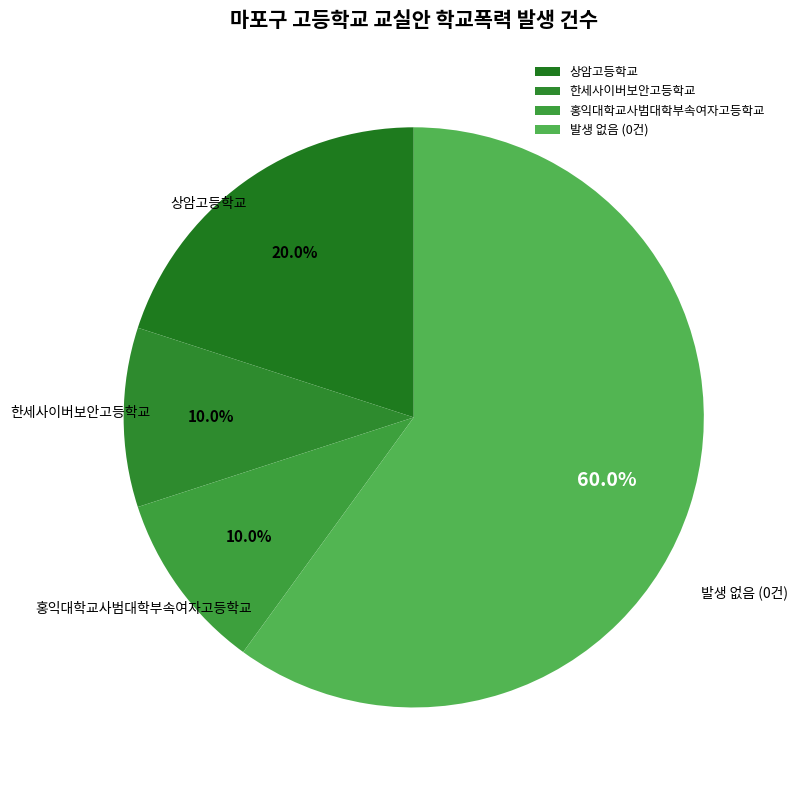

Between 상암고등학교 and 발생 없음 (0건), which is larger?

발생 없음 (0건)